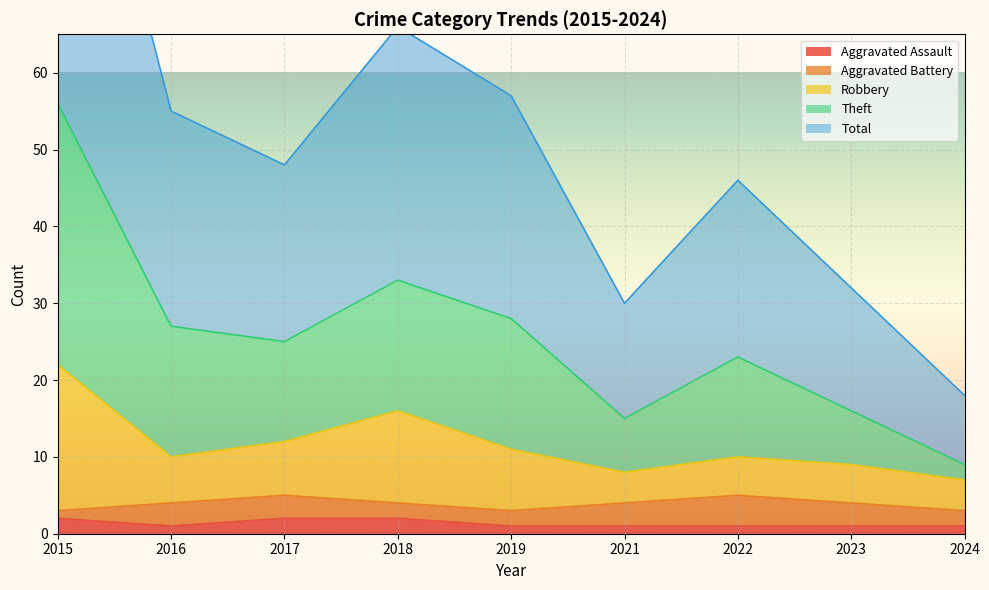

Which series changed the most between 2018 and 2023?

Theft